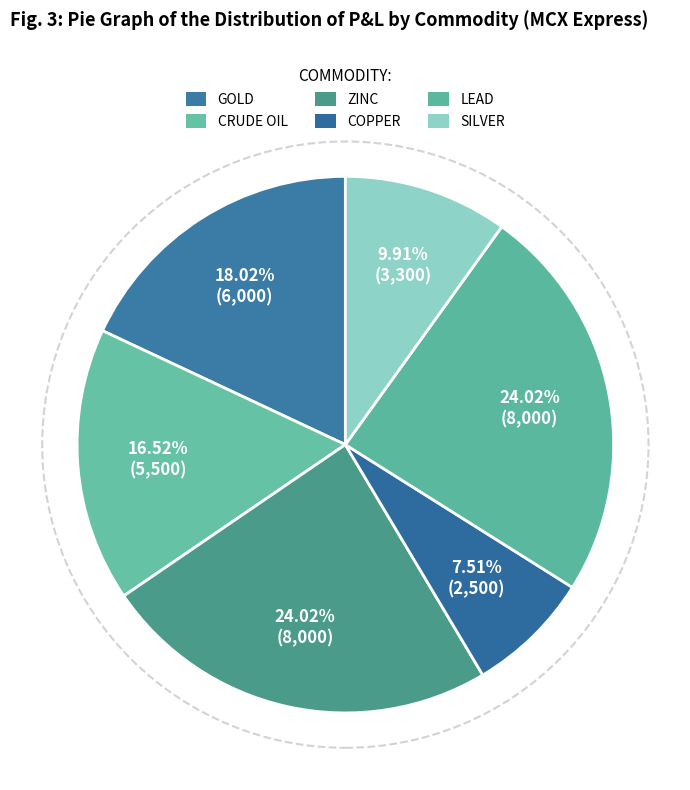

Rank the categories by value from lowest to highest.

COPPER, SILVER, CRUDE OIL, GOLD, ZINC, LEAD